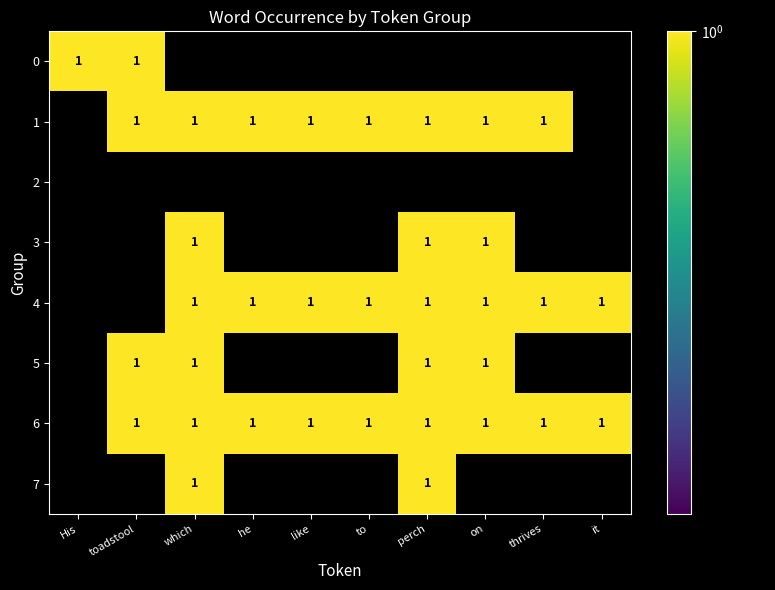

Is it true that perch equals 0 at 2?

False